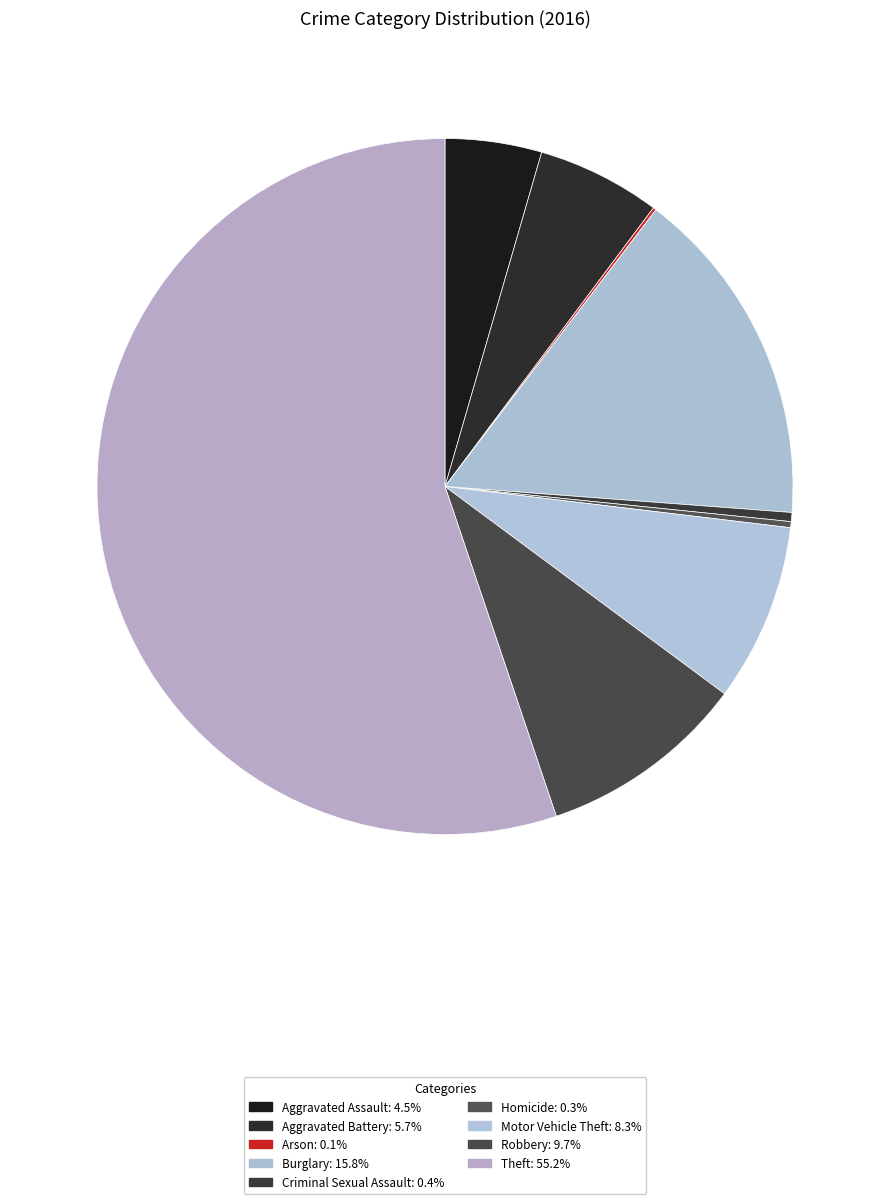

Is the sum of Arson and Aggravated Battery greater than half?

No